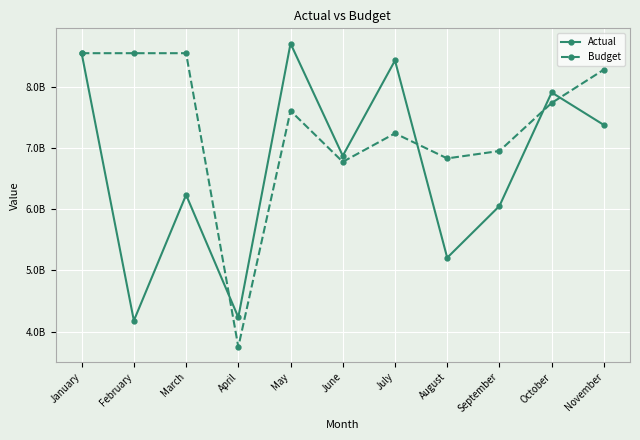

Is the value of Actual at March greater than the value of Budget at February?

No